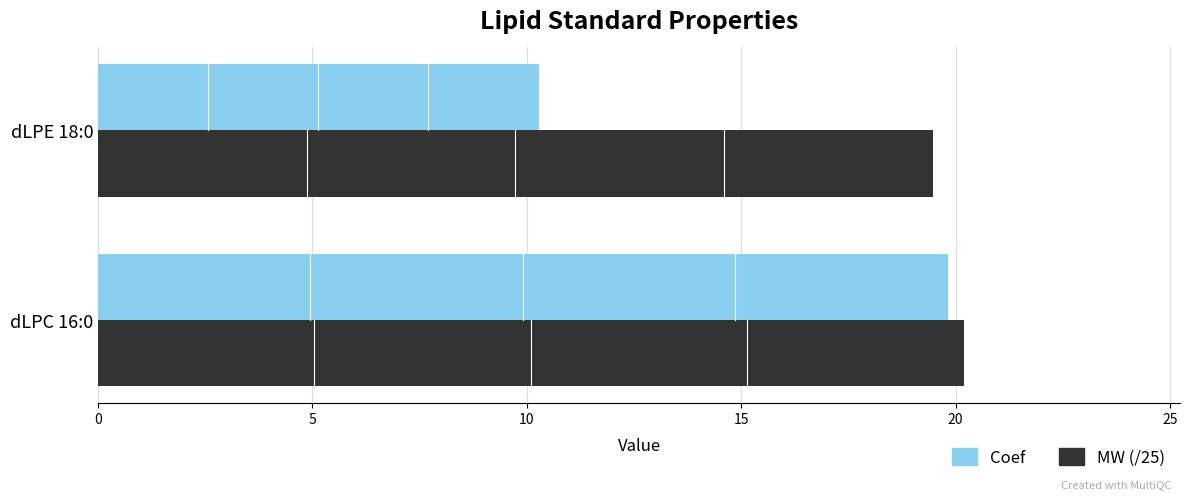

How many values in the MW (/25) series exceed 20?

1